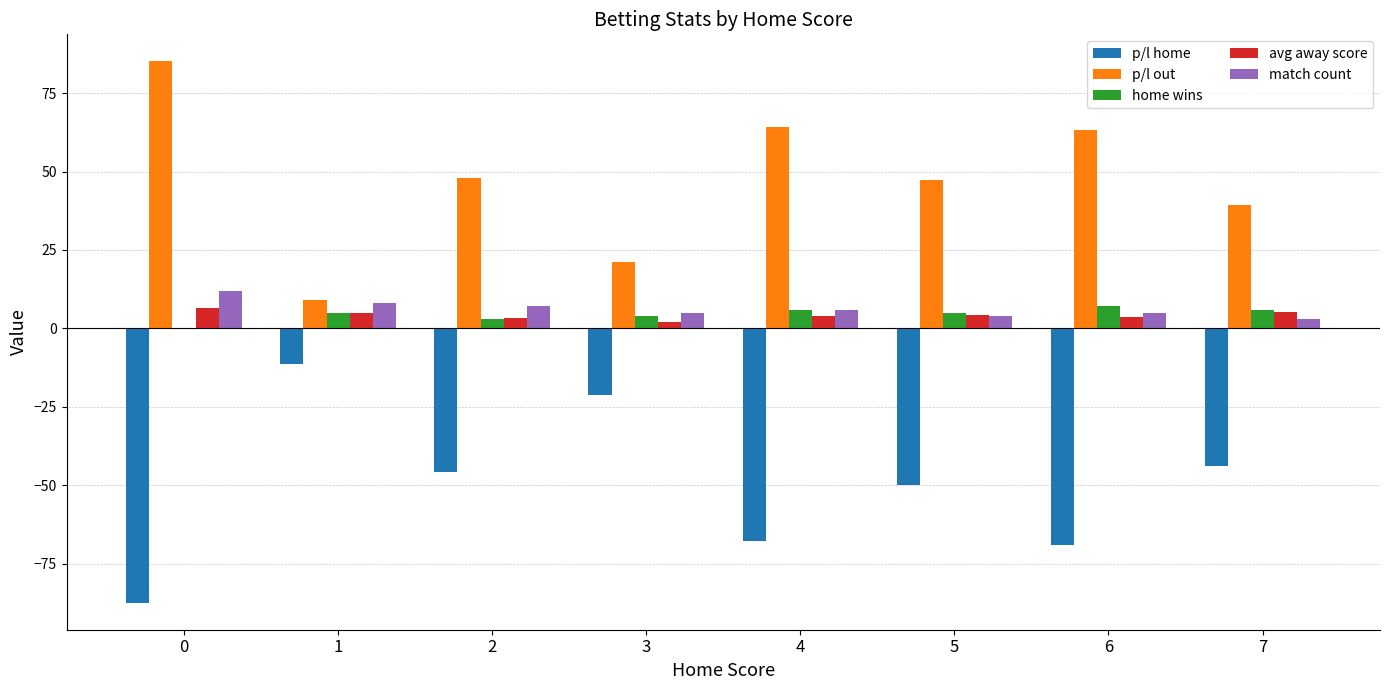

How many groups of bars are there?

8